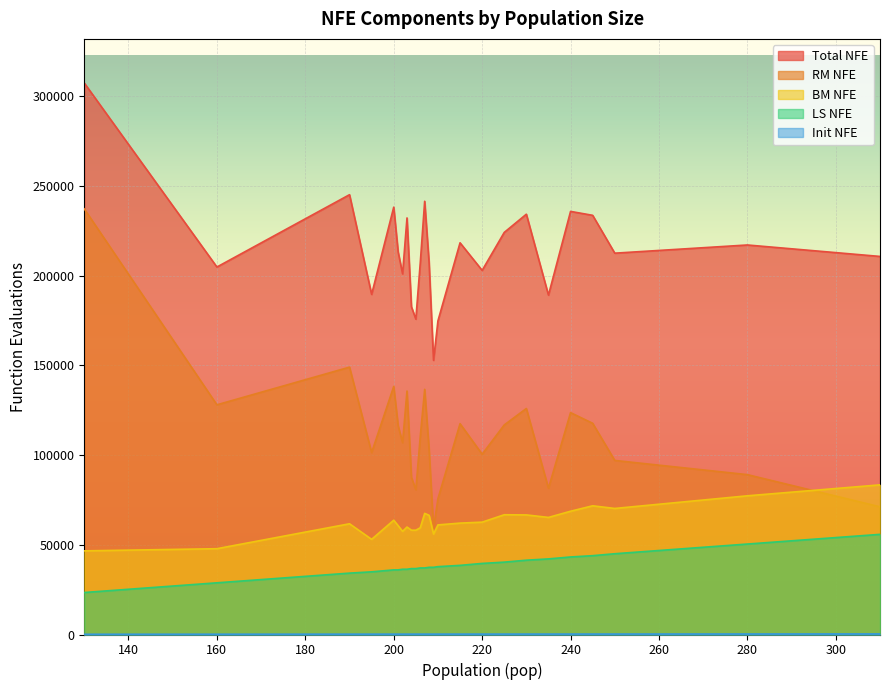

Which series changed the most between 195 and 200?

nfe